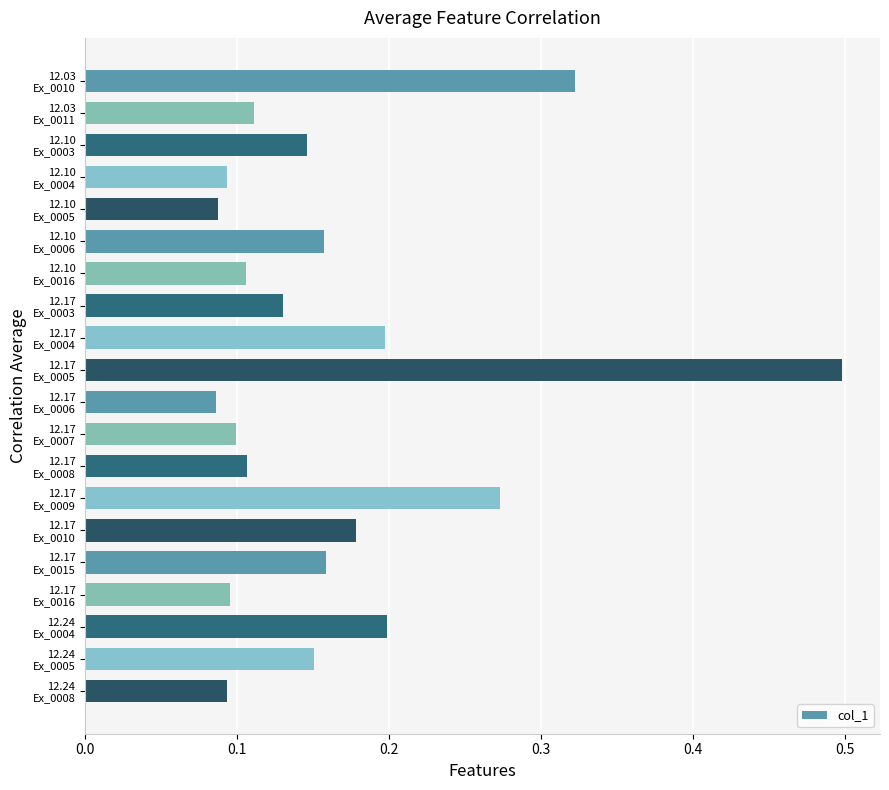

What is the maximum value shown in the chart?

0.5